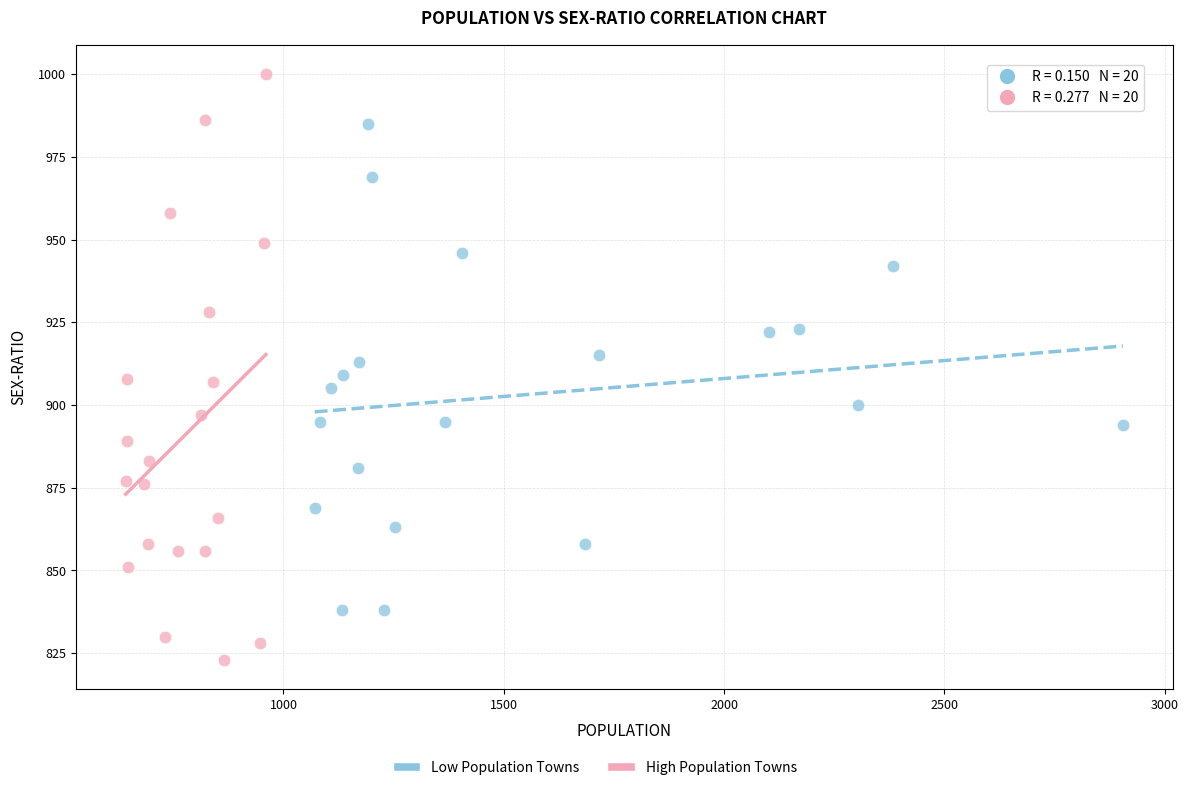

Which series contains the lowest Y value?

High Population Towns